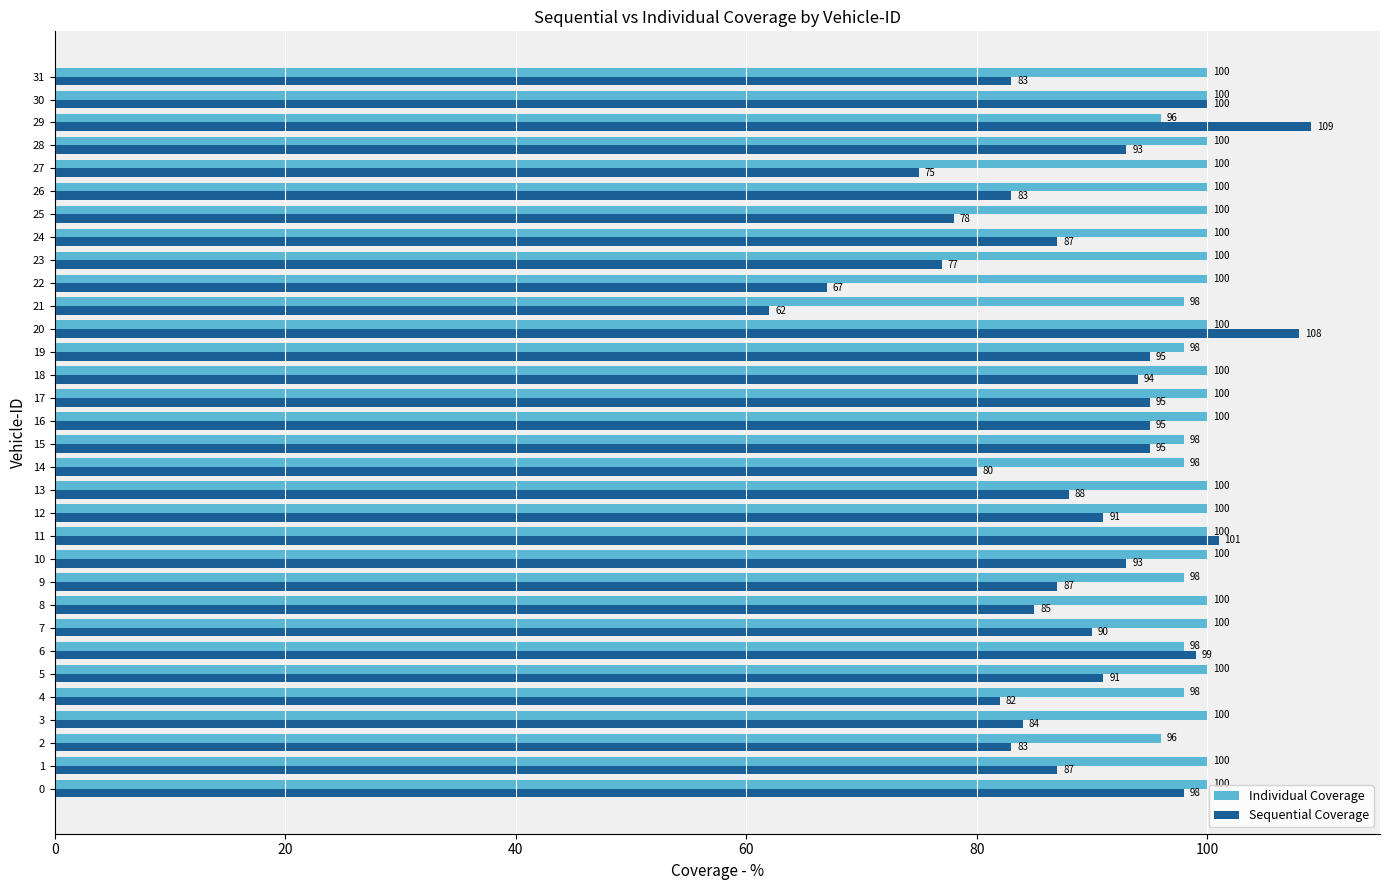

Is it true that Individual Coverage equals 66 at 30?

False